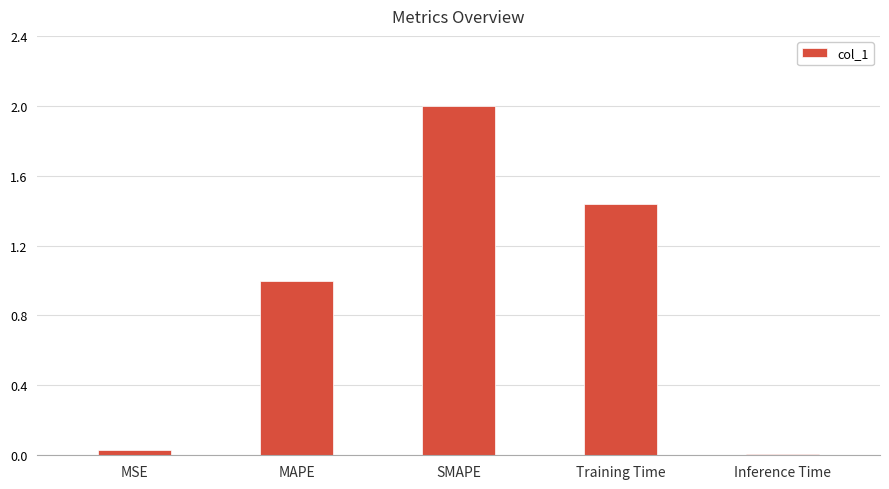

How many bars are there in total?

5